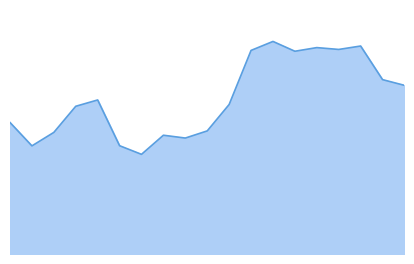

What is the average value?

63893.1